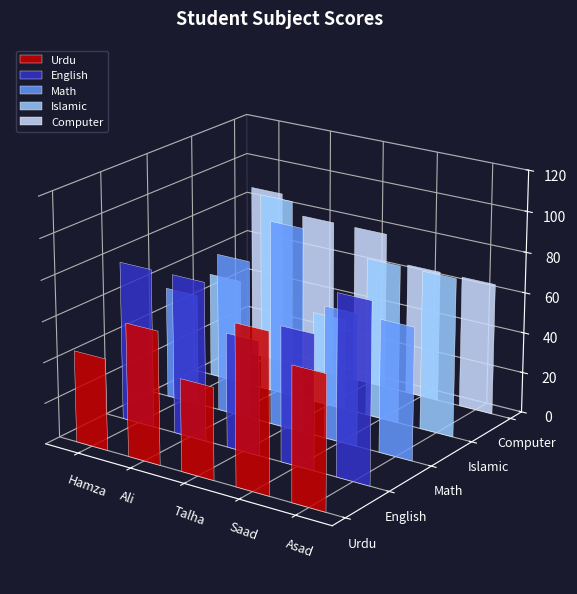

List the labels in order of English value, smallest first.

Talha, Saad, Hamza, Ali, Asad